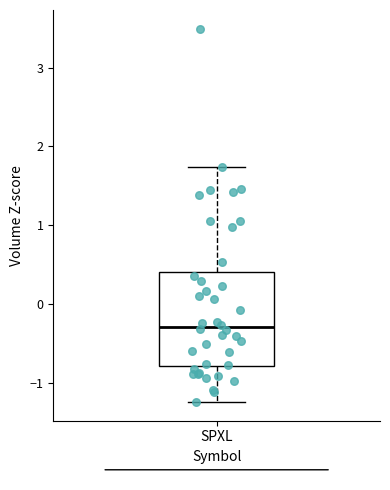

Read this box plot against the y-axis: the position of the median line, the range covered by the box, and the ends of both whiskers. The values are not printed on the chart, so give them approximately, as read against the axis.

median -0.3, box -0.8 to 0.4, whiskers -1.2 to 1.7